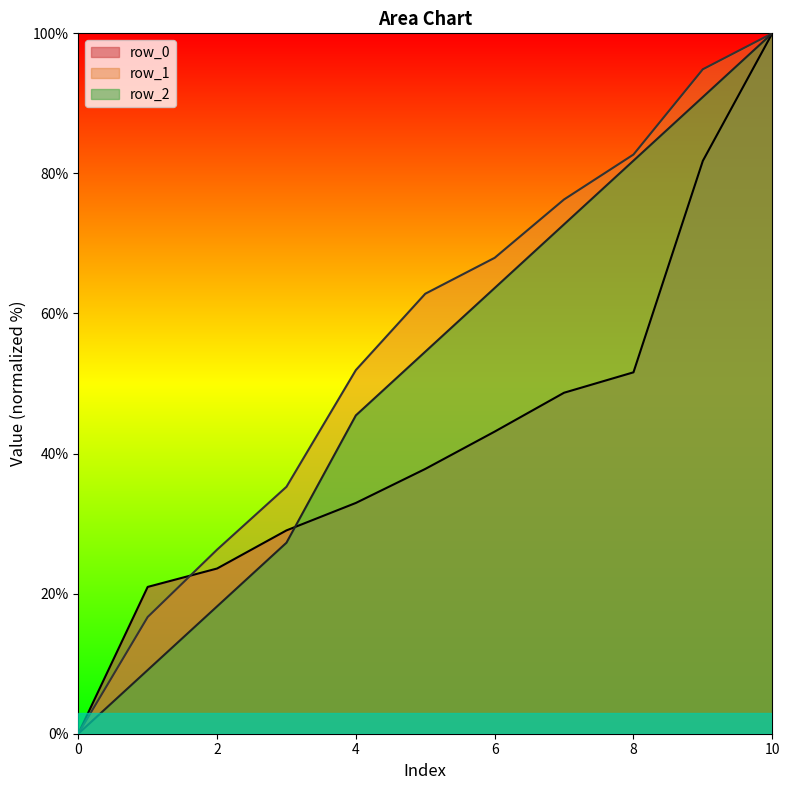

True or false: row_2 has a value of 9.1 at 1.

True